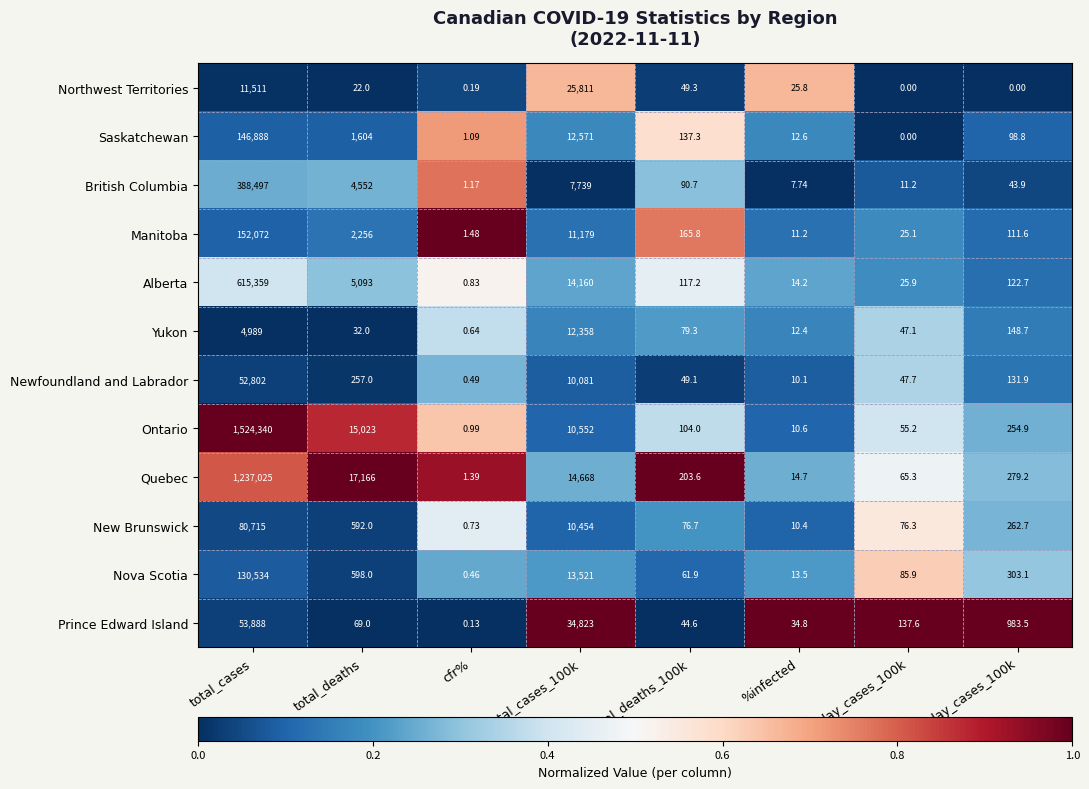

What is the maximum value shown in the chart?

1524340.0